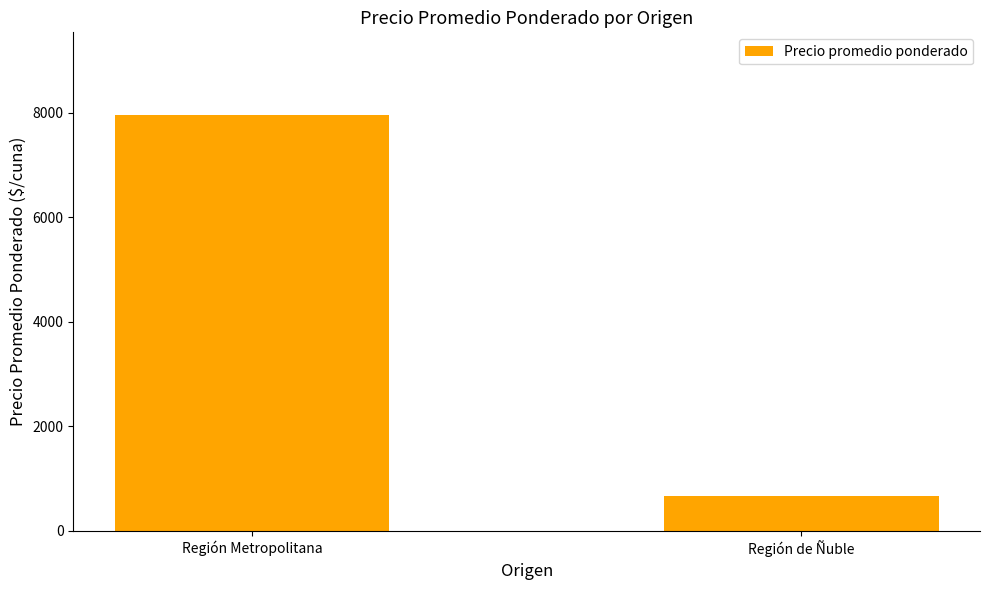

How many distinct data groups are displayed?

1